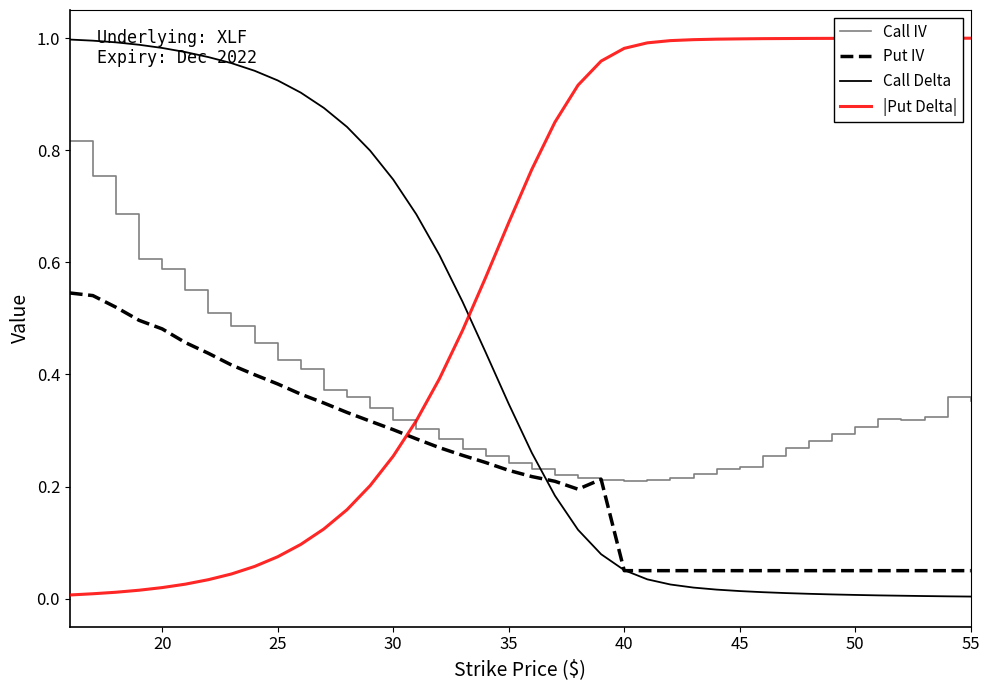

Which series has the largest range (max minus min)?

Call Delta